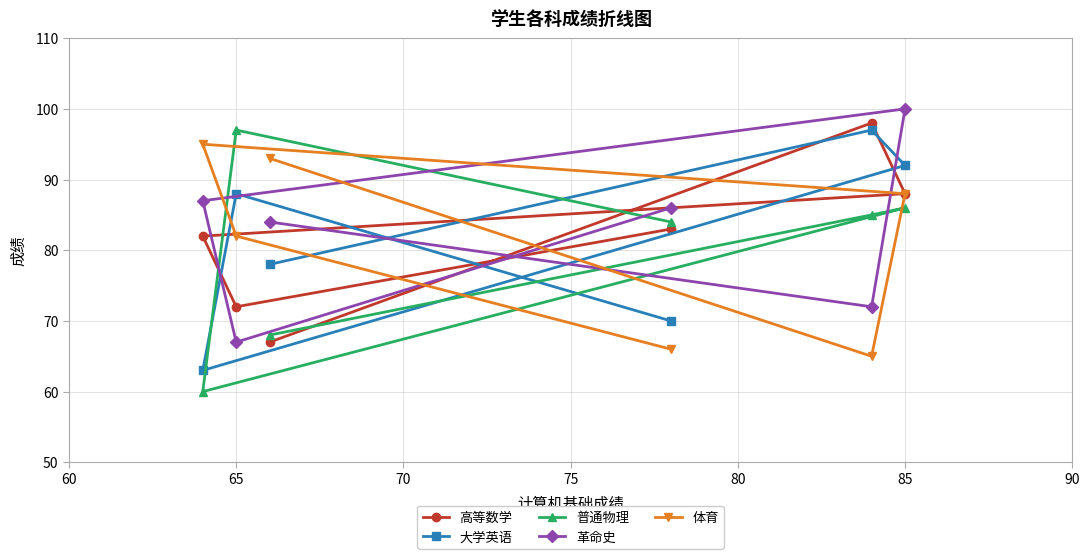

The value of 革命史 at 65 is 67. True or false?

True